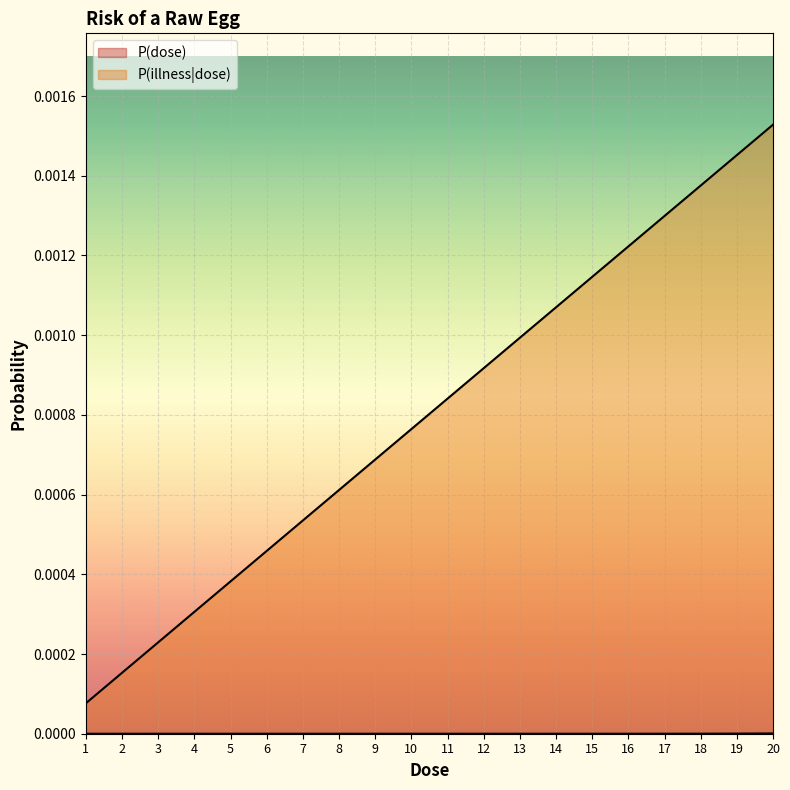

How many lines are shown in the chart?

2